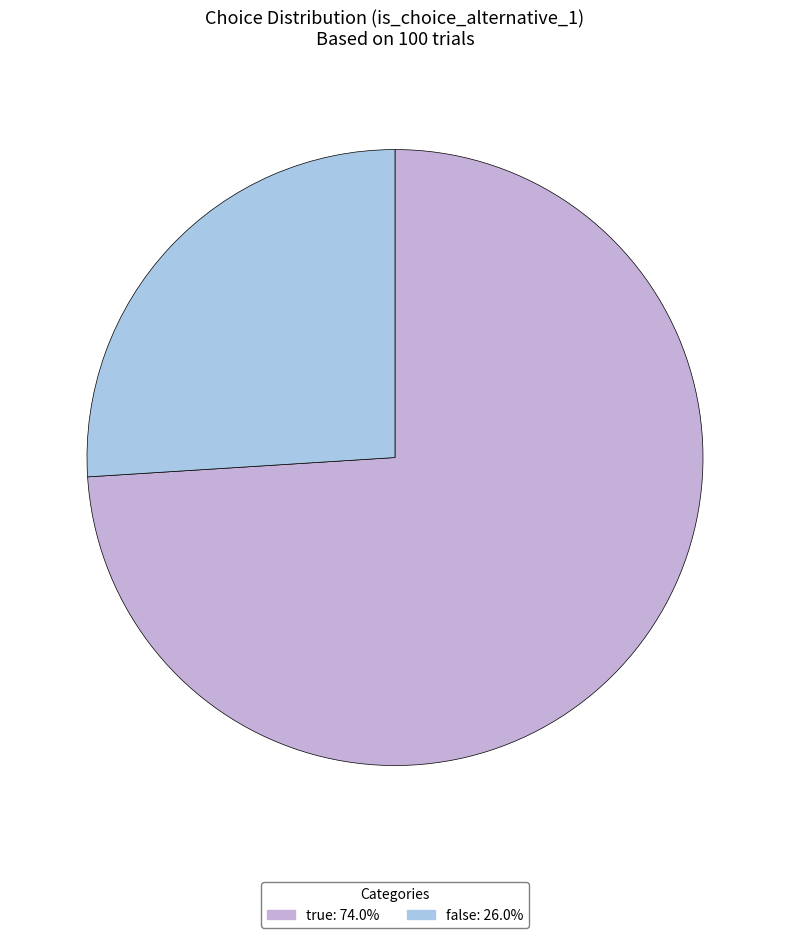

Is there any slice that represents more than half of the pie?

Yes